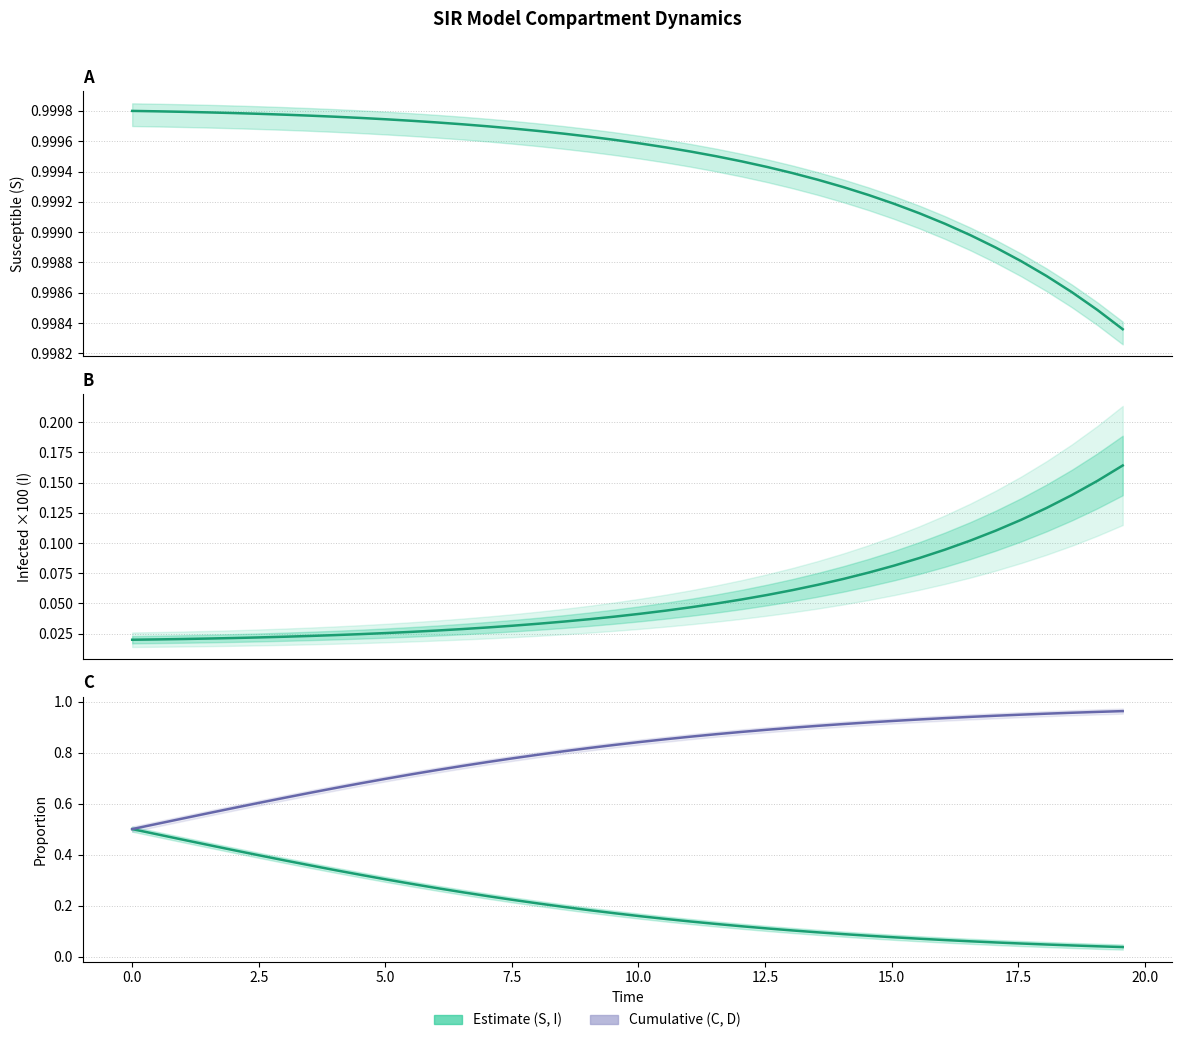

The value at 38 is 0.1. True or false?

False